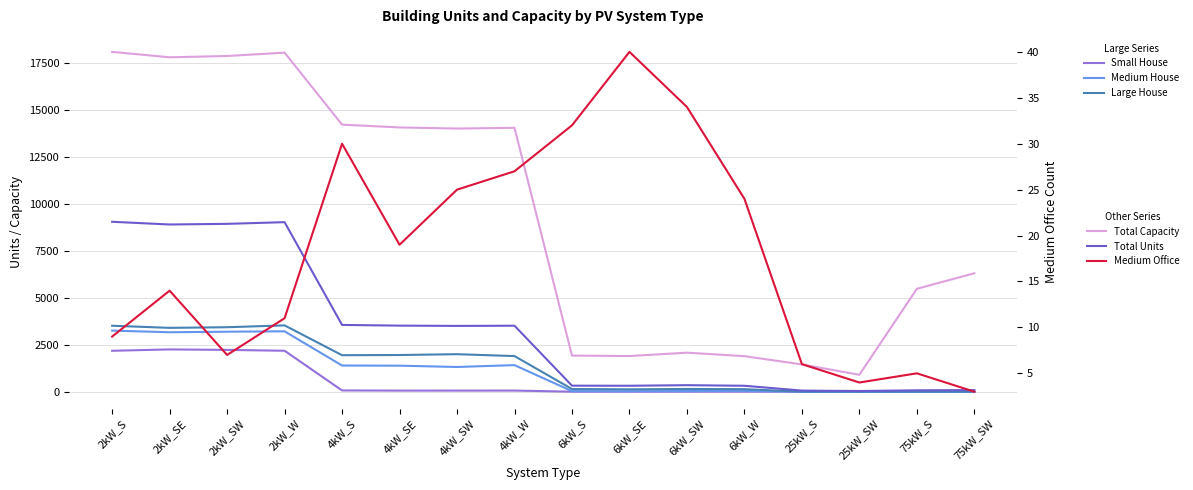

Where is the first local minimum for Total Units?

2kW_SE